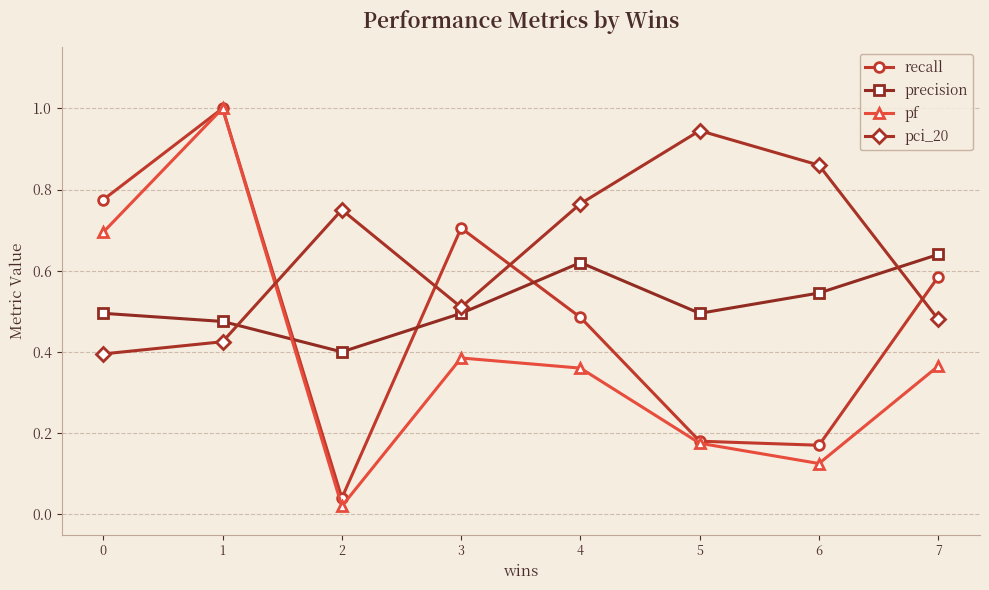

What is the value of the pf point at the 1st from the left?

0.7